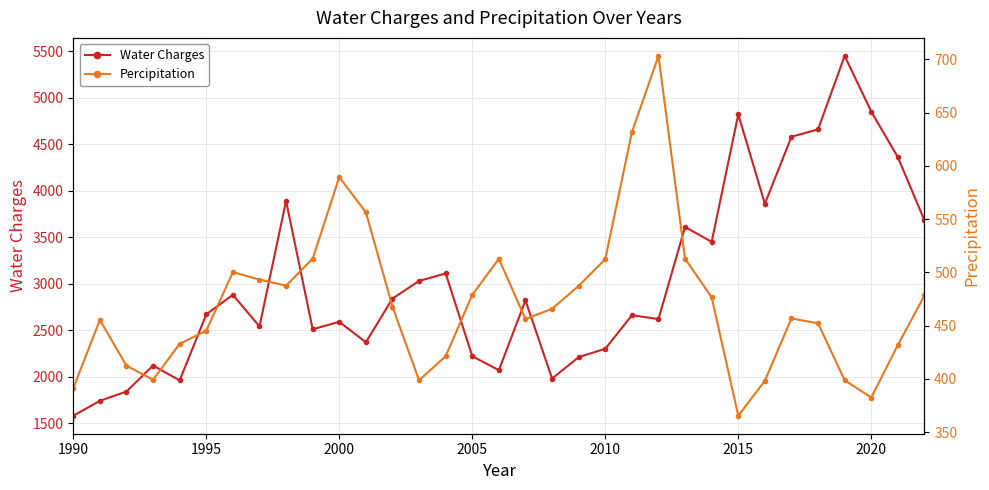

Which series has the largest range (max minus min)?

Water Charges